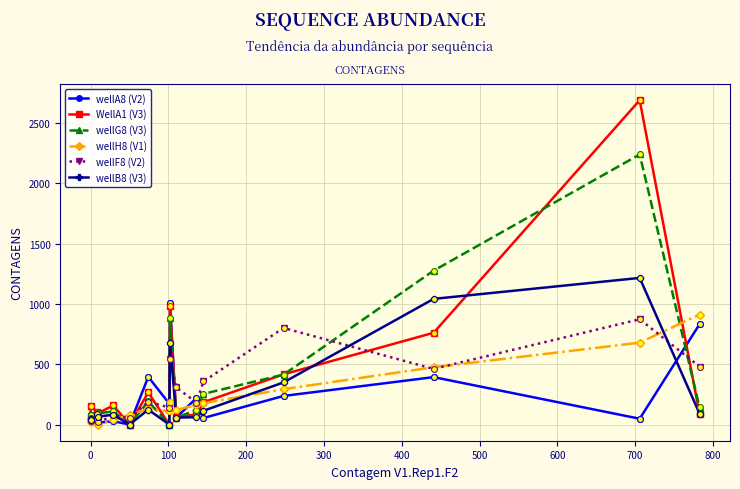

Which series contains the lowest Y value?

wellA8 (V2)